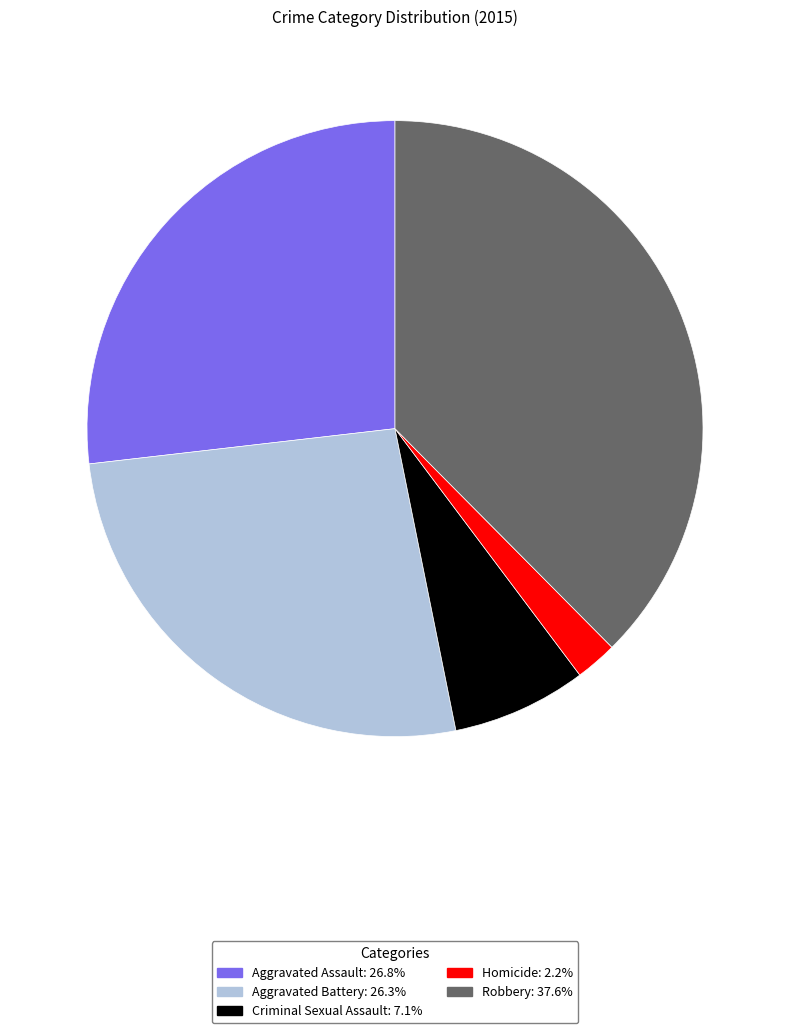

Do Aggravated Battery and Homicide together represent more than half of the pie?

No